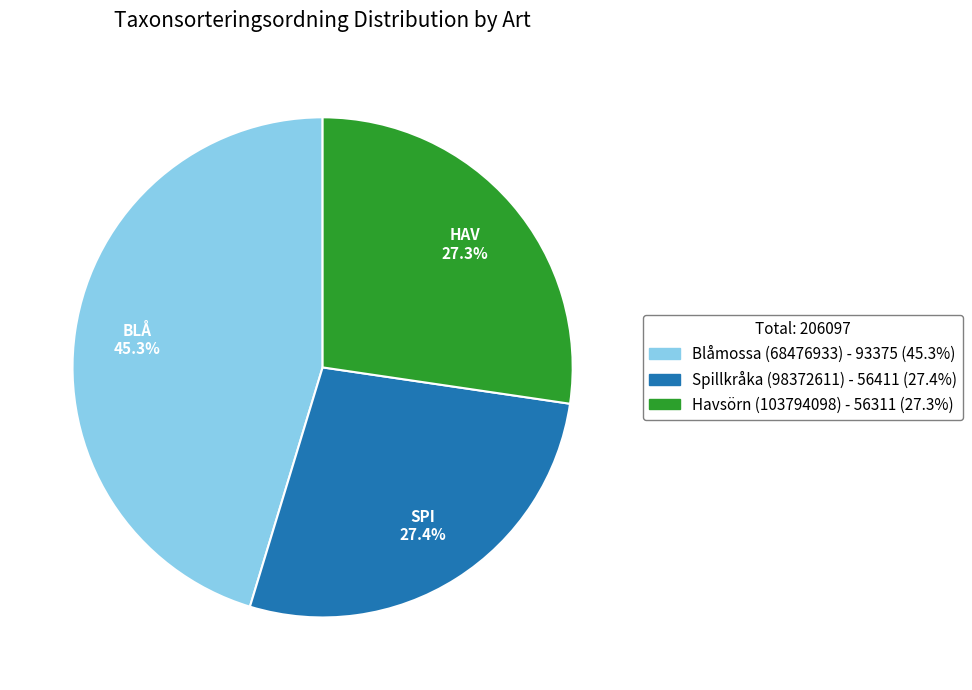

True or false: Blåmossa (68476933) accounts for 45% of the total.

True